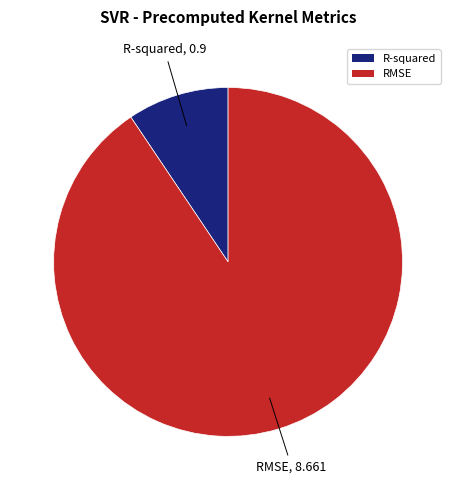

What is the largest slice in the pie chart?

RMSE